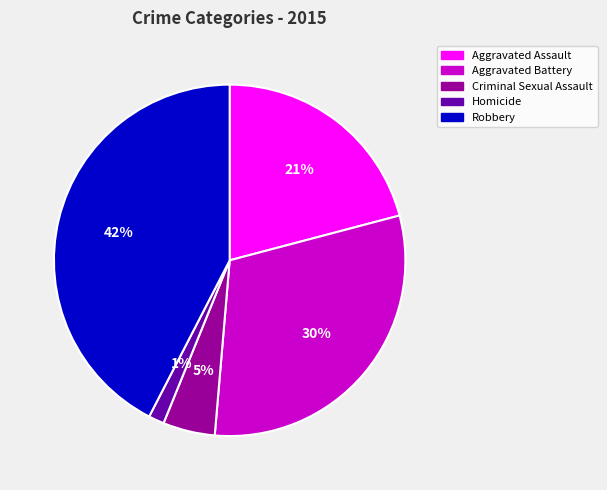

Between Criminal Sexual Assault and Robbery, which is larger?

Robbery